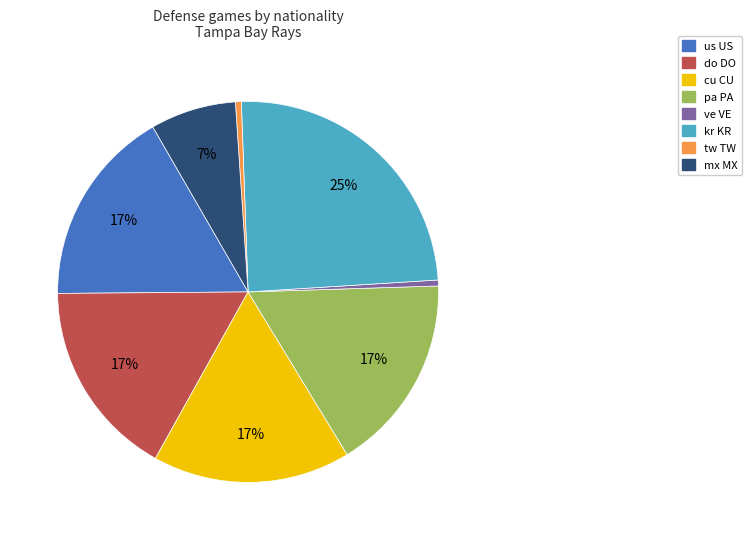

The mx MX slice represents 22% of the pie. True or false?

False